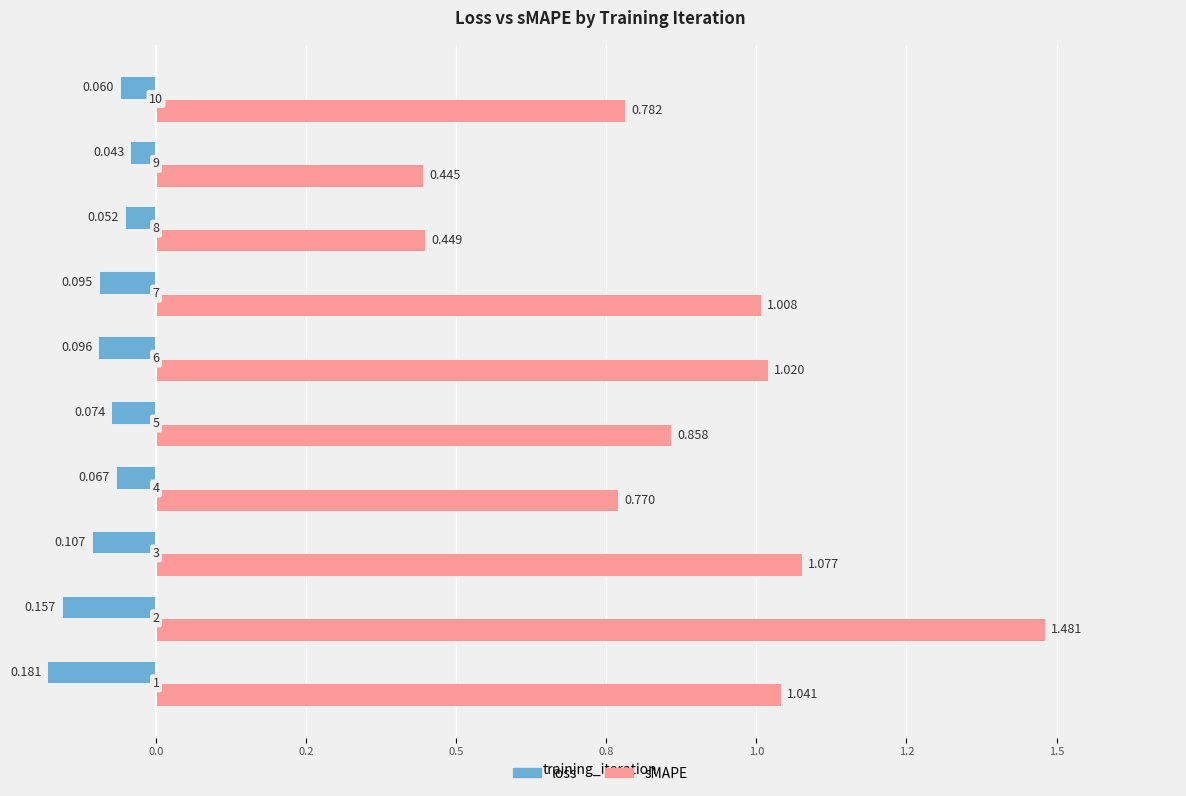

Which series has the largest total across all categories?

sMAPE